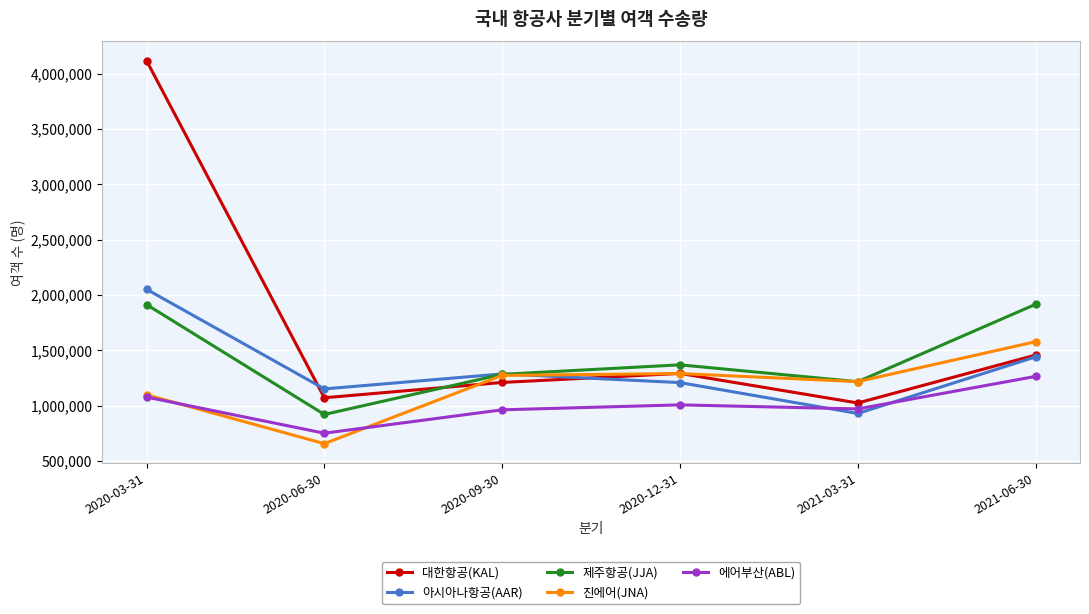

Is it true that 대한항공(KAL) equals 1025016 at 2021-03-31?

True